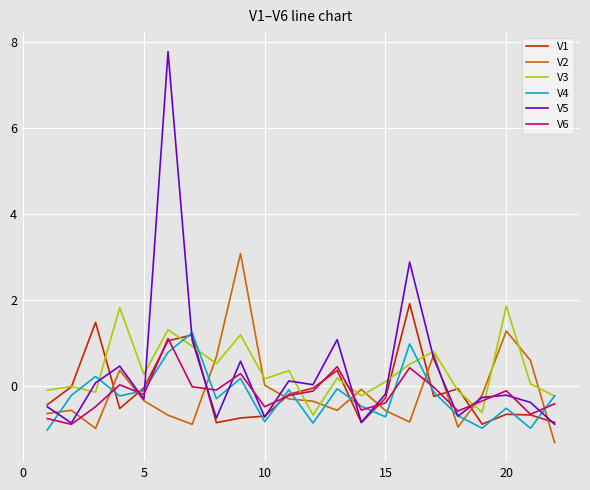

Which series has the widest spread of values?

V5